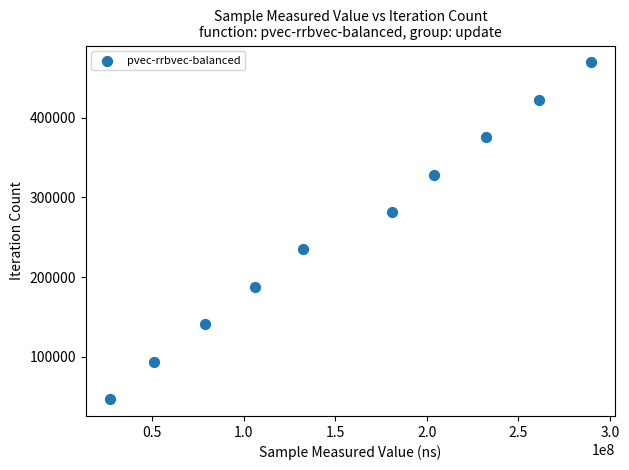

What is the average X value?

156348720